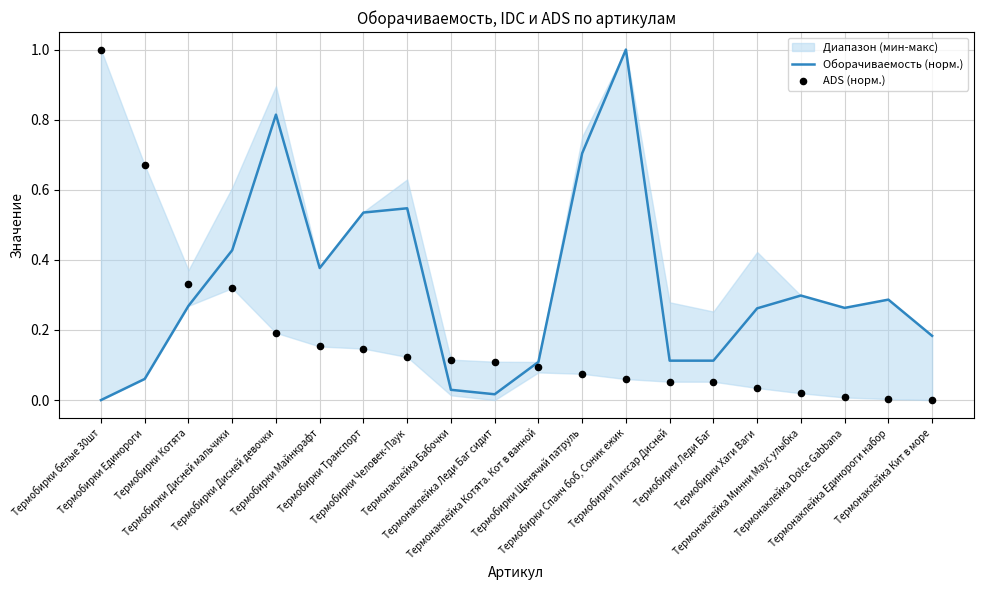

Is the value of ADS (норм.) at Термобирки белые 30шт greater than the value of Оборачиваемость (норм.) at Термобирки Дисней девочки?

Yes